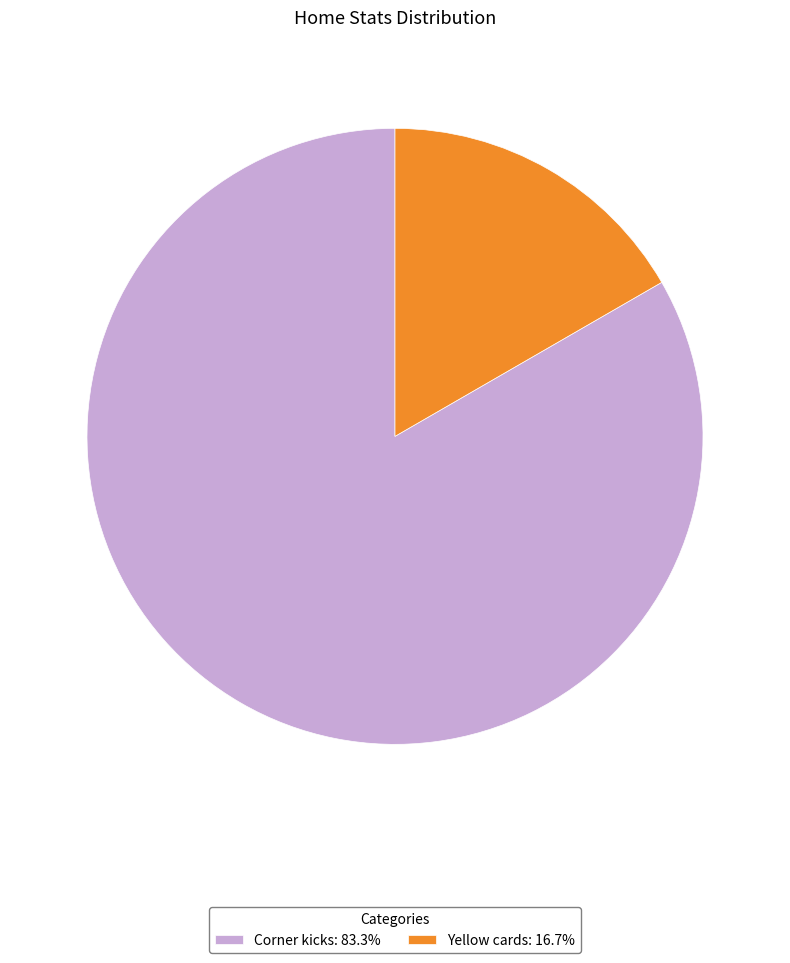

Approximately how many times larger is the value at Yellow cards compared to Corner kicks?

0.2